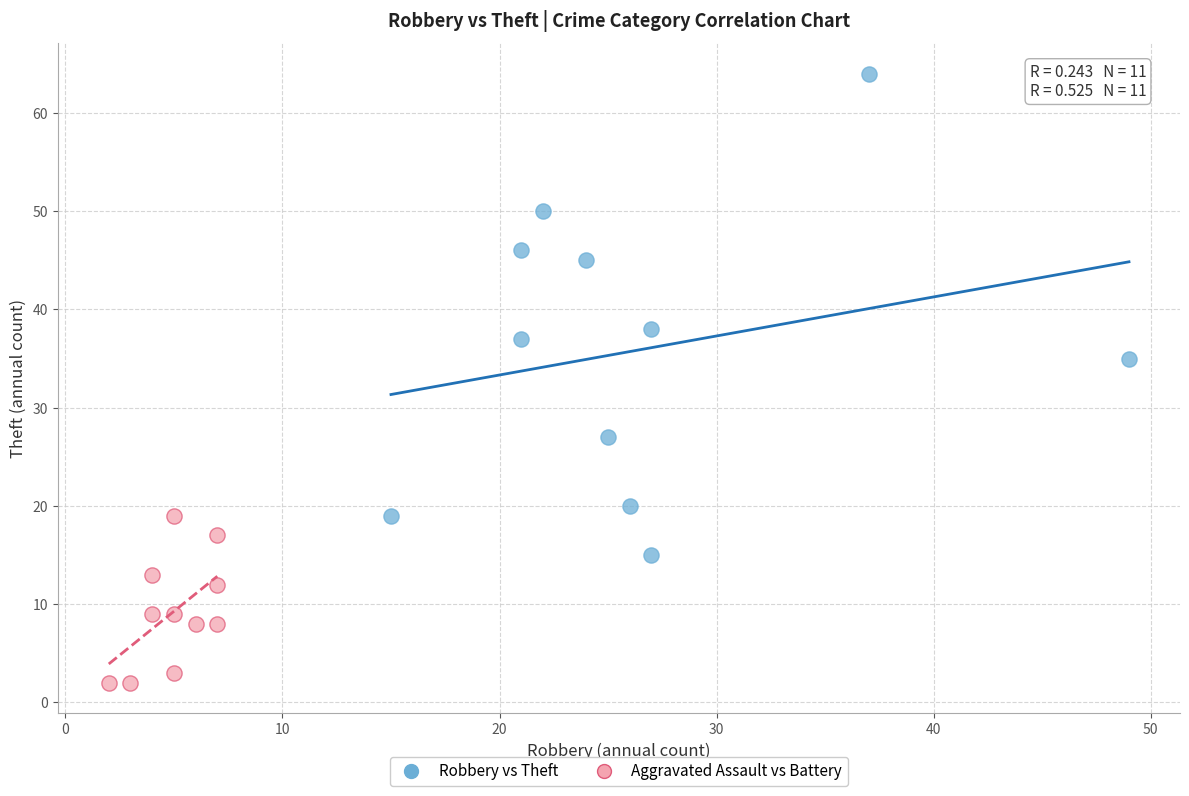

Which series has the widest spread of Y values?

Robbery vs Theft